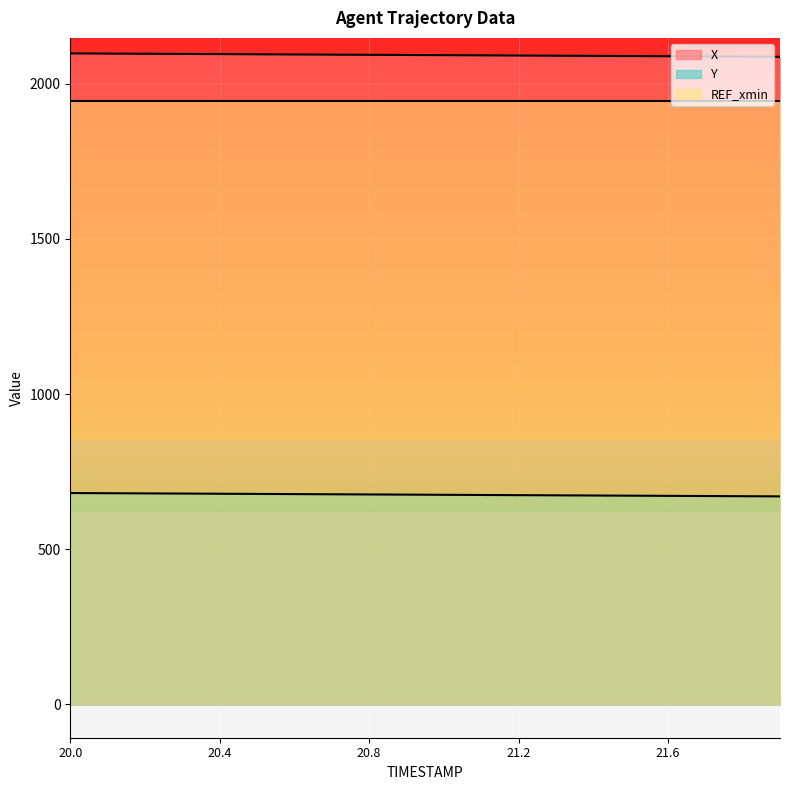

What is the value of the Y point at the 18th from the left?

671.5